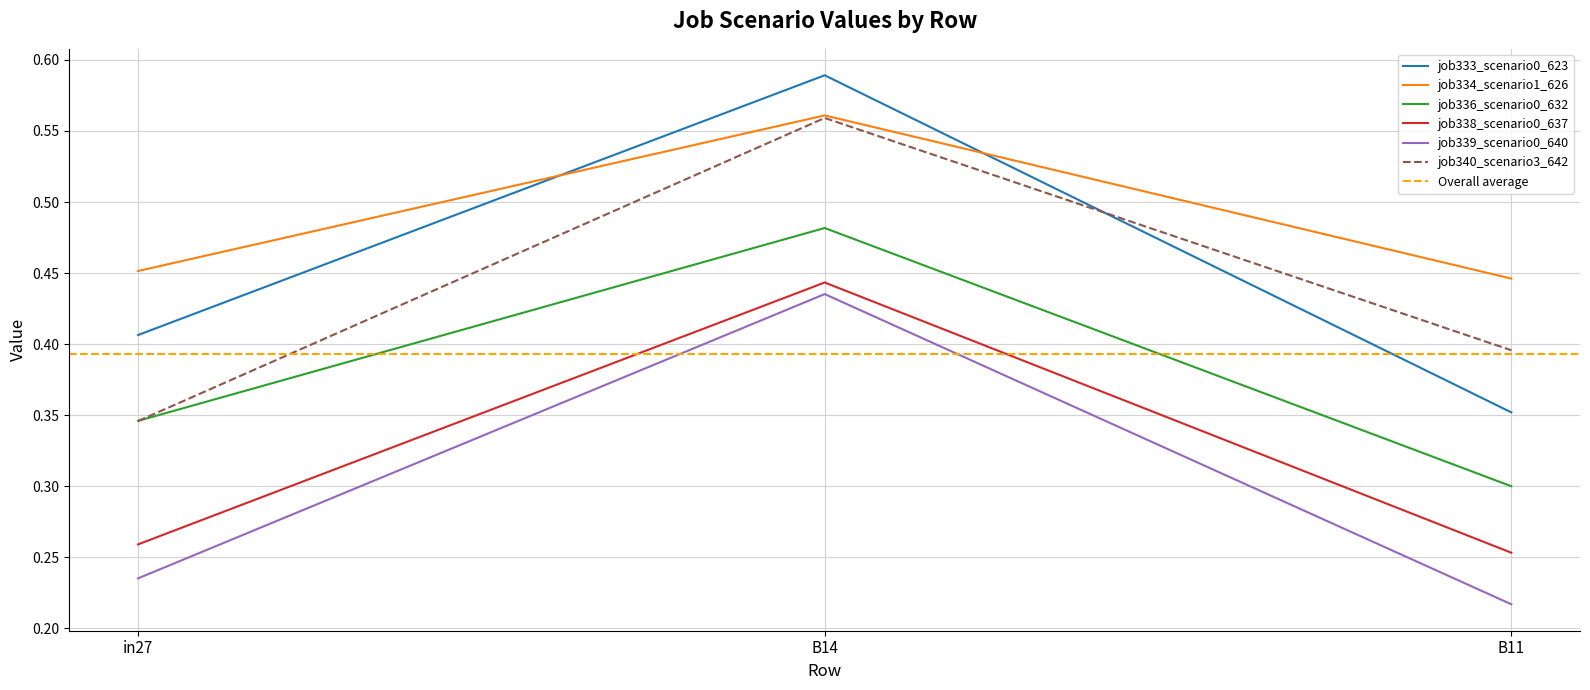

Count the job336_scenario0_632 values in the range 0 to 1.

3